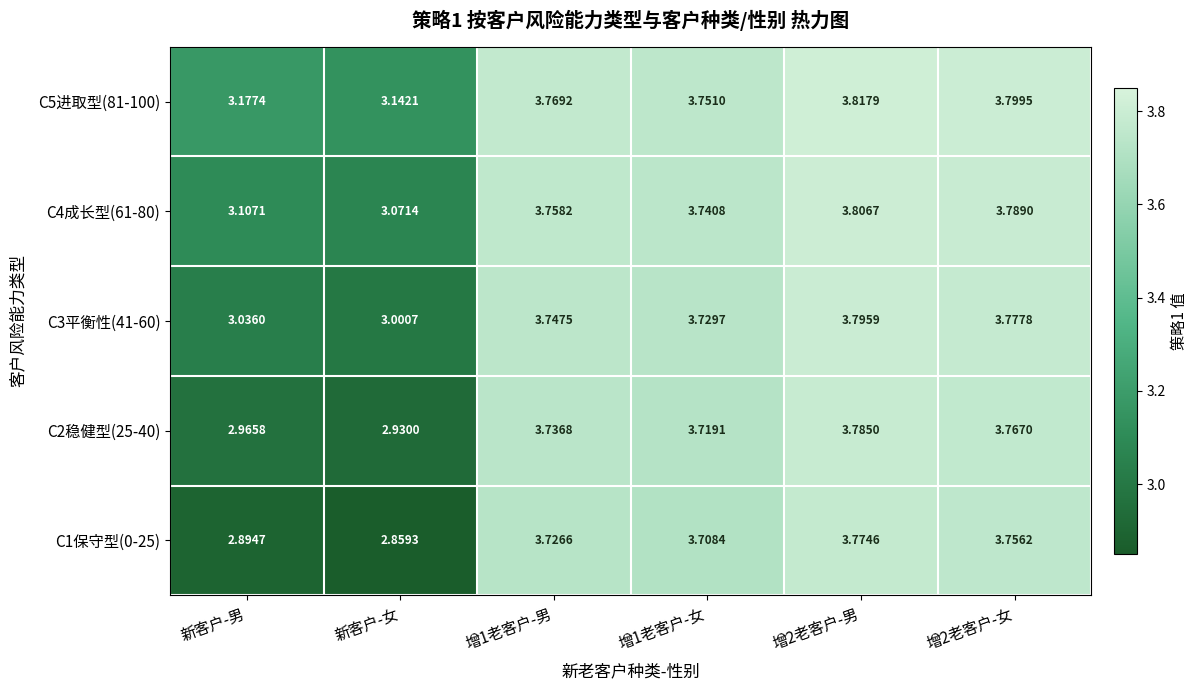

At which label is C1保守型(0-25) closest to 3?

新客户-男